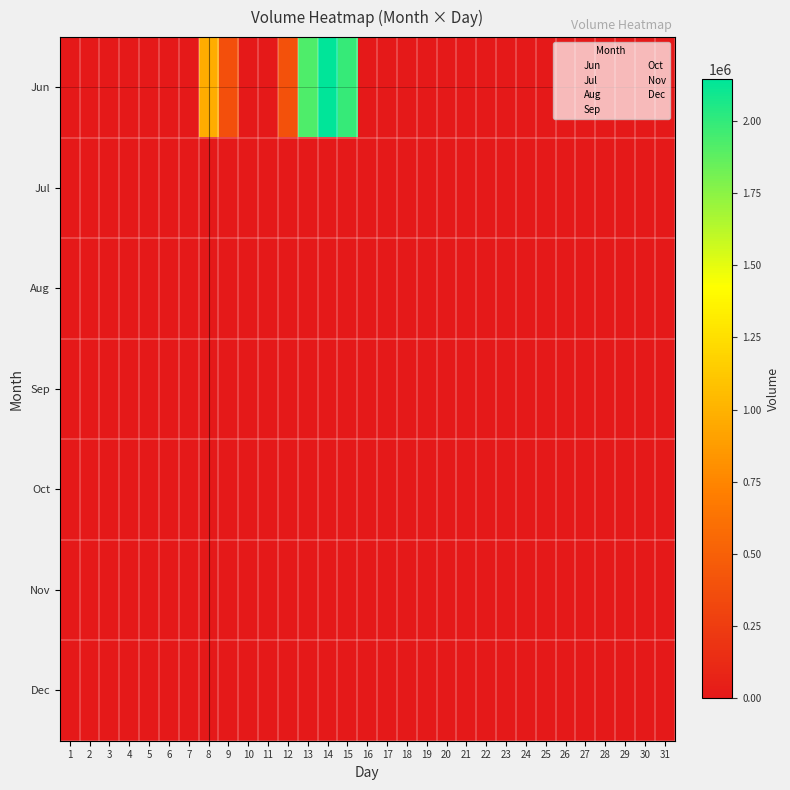

At how many categories does at least one series exceed 1900838?

3